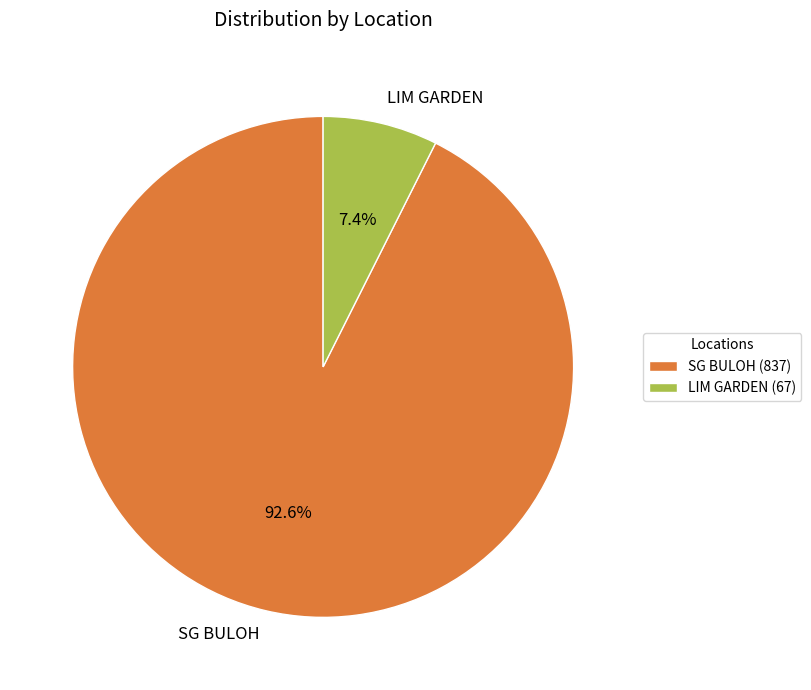

Which slice is the largest?

SG BULOH